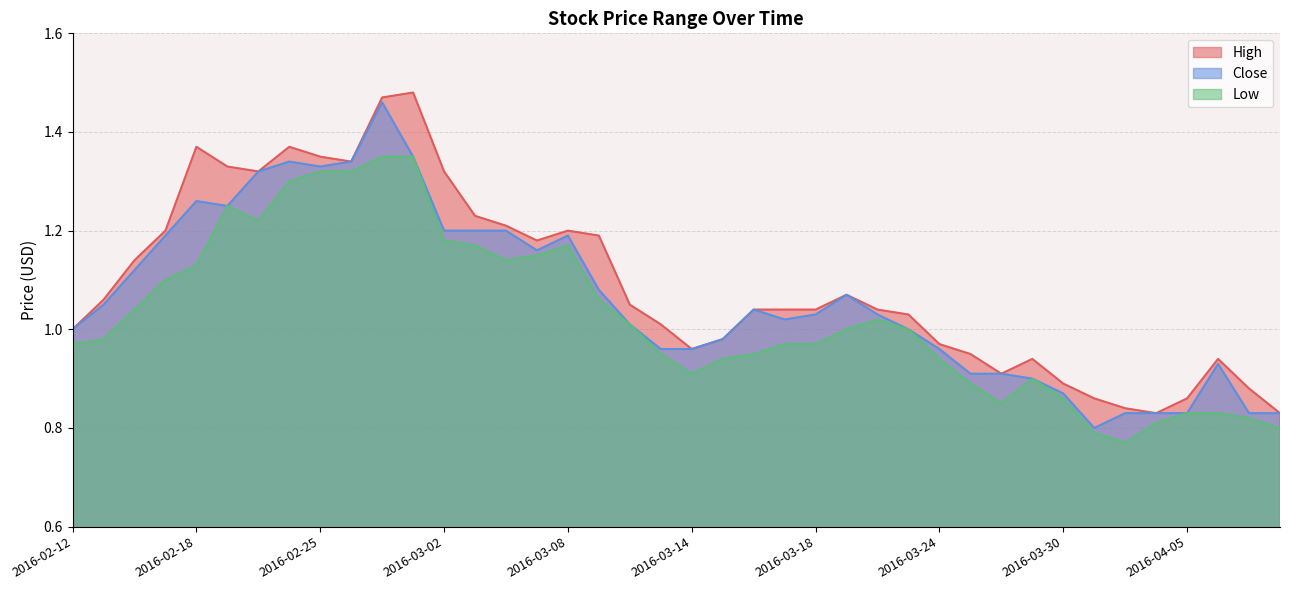

True or false: High and Low cross at least once.

False